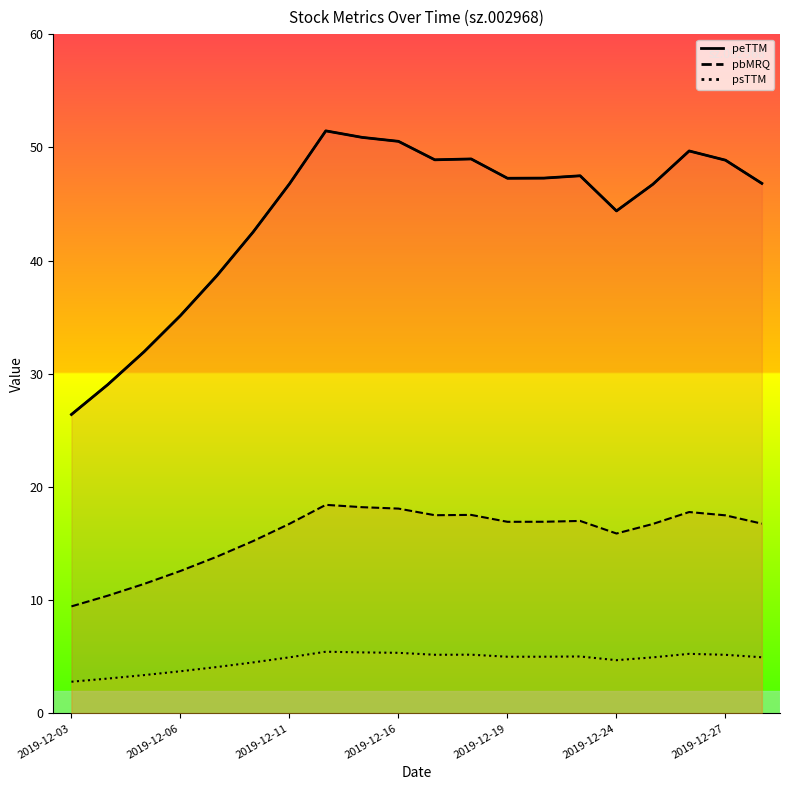

Does the chart have visible grid lines?

No